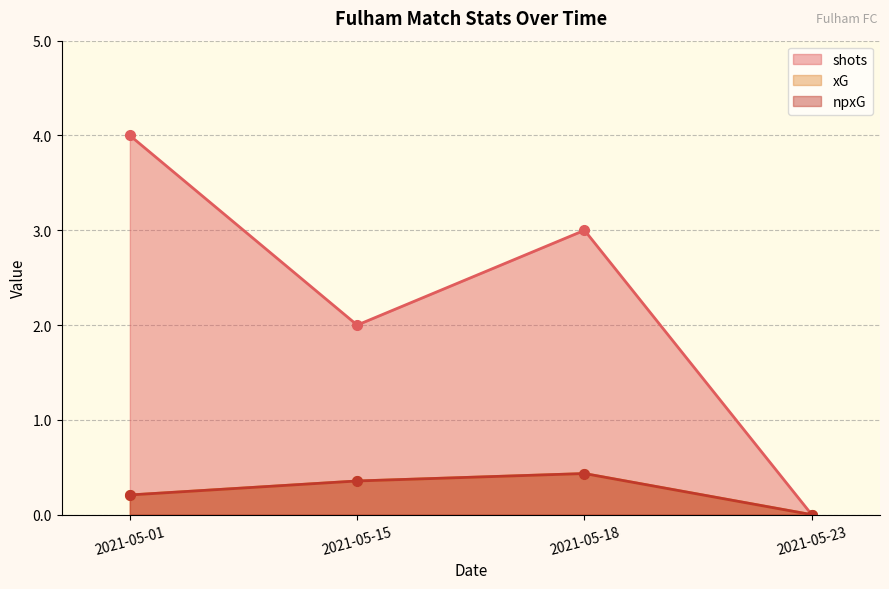

Where is the first local maximum for npxG?

2021-05-18